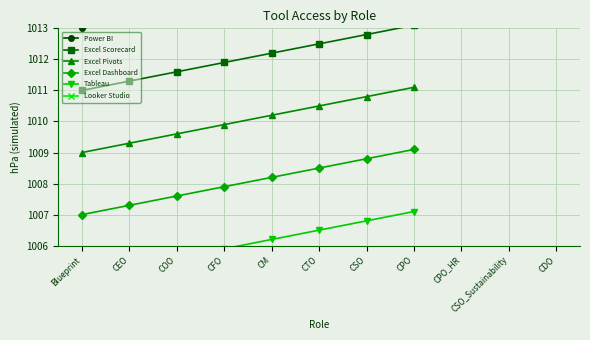

At which category is the sum across all series the highest?

CPO